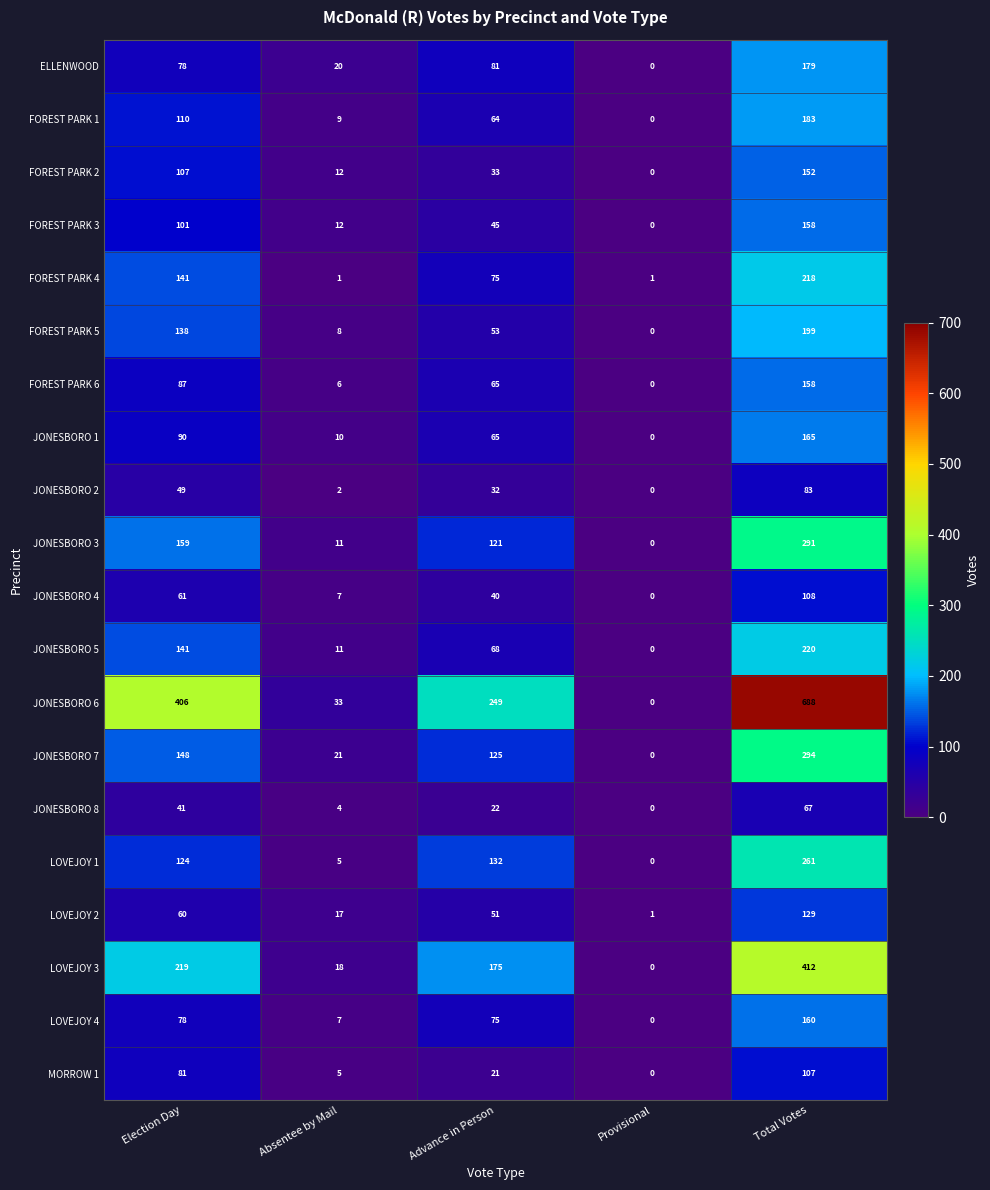

Count the number of data series in this chart.

20